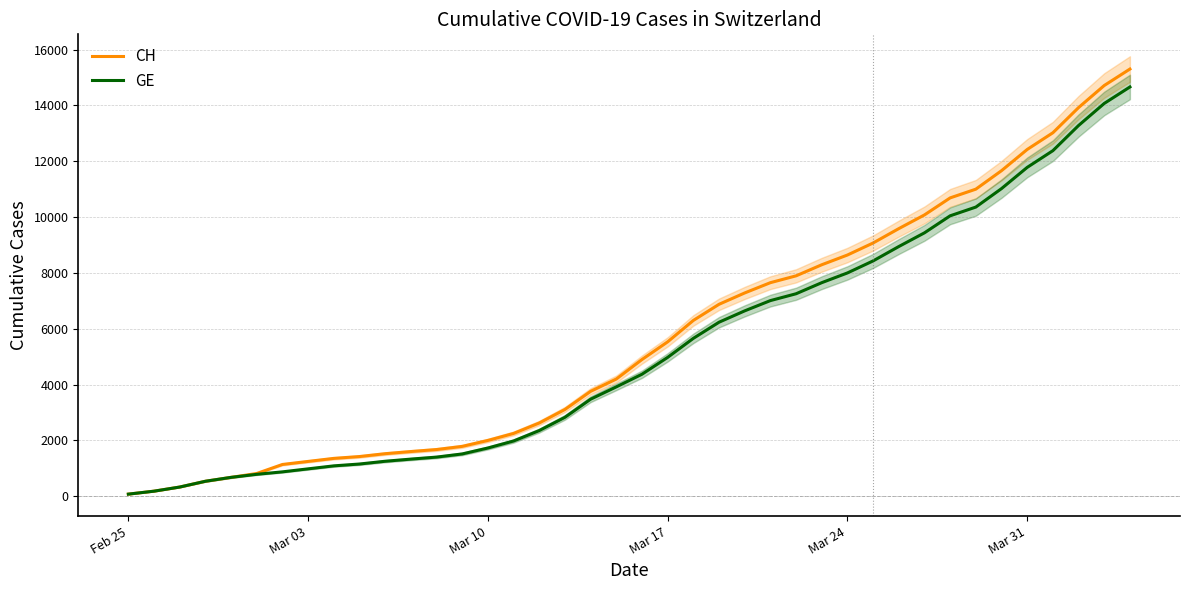

The value of CH at 37 is 6393. True or false?

False